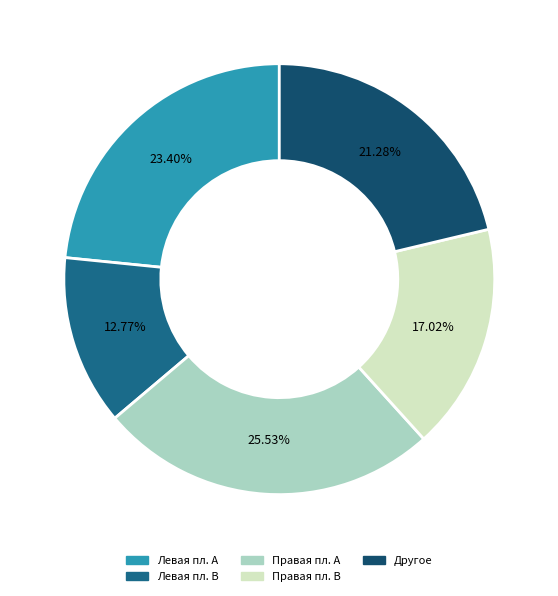

Is the sum of Другое and Правая пл. A greater than half?

No